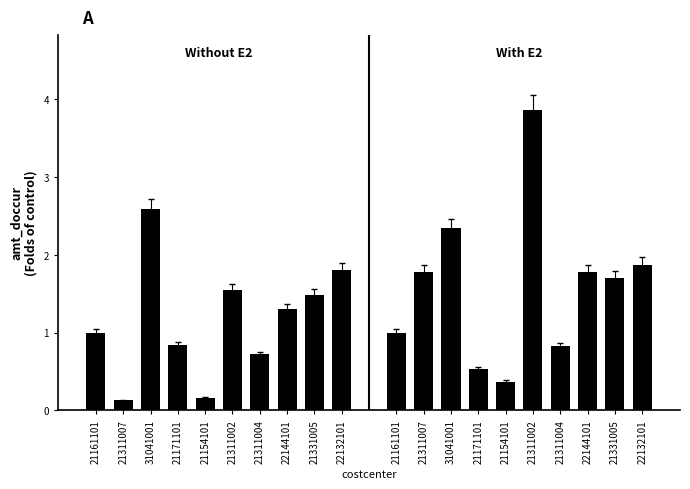

How many values in the Without E2 series exceed 1?

5